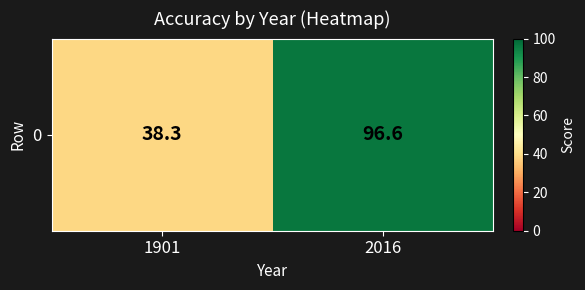

List the labels in order of value, smallest first.

1901, 2016